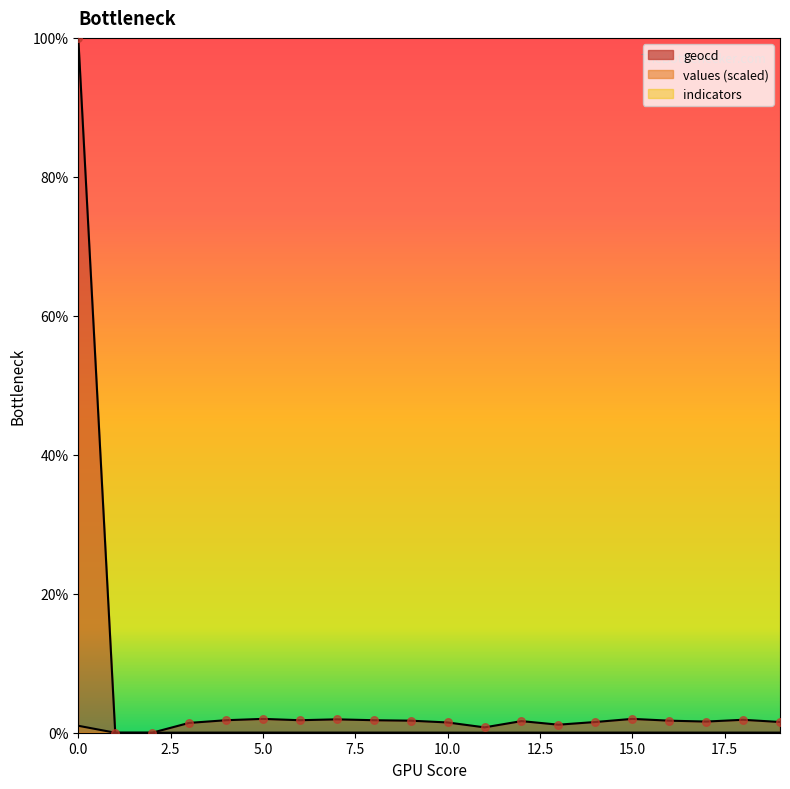

At how many categories does at least one series exceed 94?

1